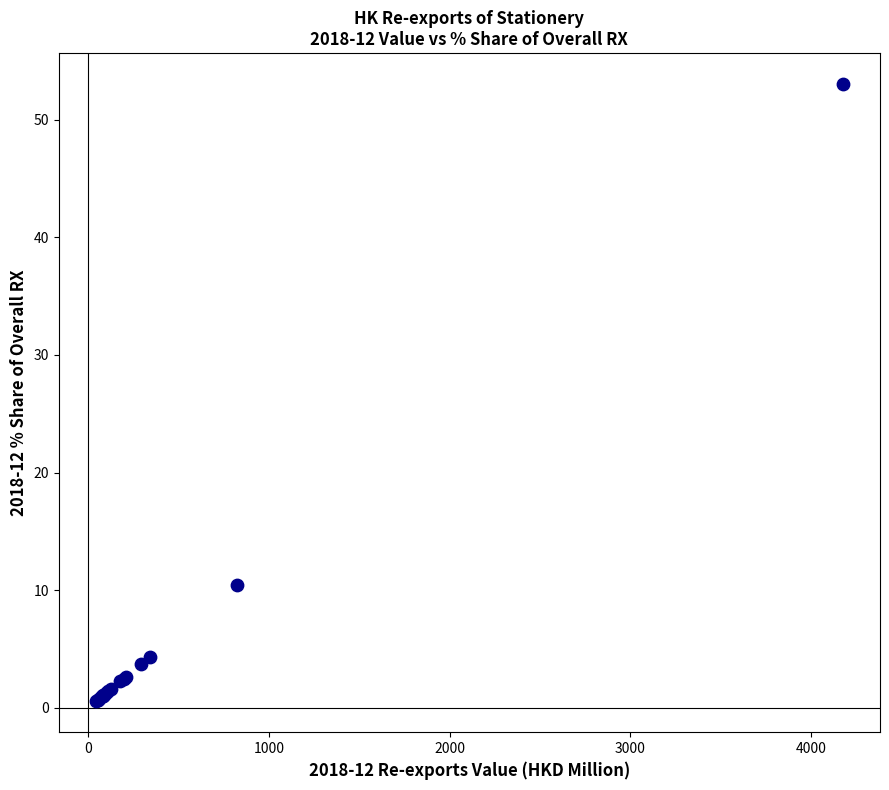

What Y value in the scatter plot is closest to 26?

10.4